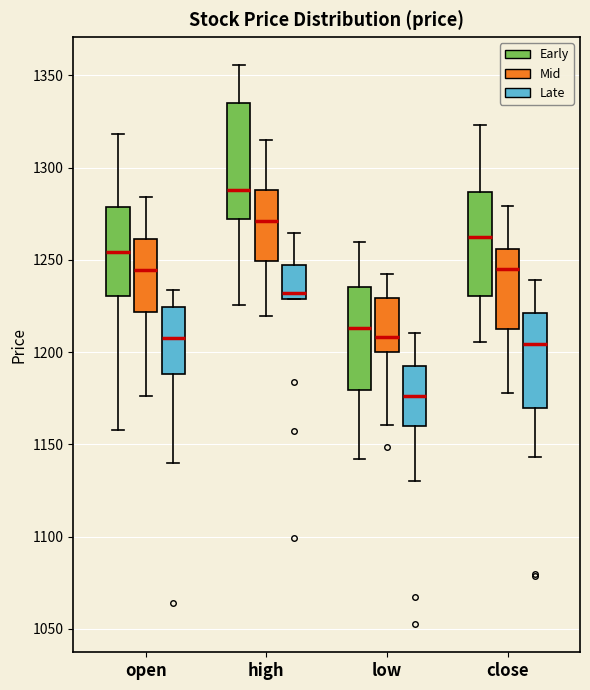

Reading left to right, transcribe this box plot: for each box, give where its median line is, the range the box spans, and where its two whiskers end, as read against the y-axis. The values are not printed on the chart, so give them approximately, as read against the axis.

open (Early): median 1255, box 1230 to 1280, whiskers 1160 to 1320
open (Mid): median 1245, box 1220 to 1260, whiskers 1175 to 1285
open (Late): median 1210, box 1190 to 1225, whiskers 1140 to 1235
high (Early): median 1290, box 1270 to 1335, whiskers 1225 to 1355
high (Mid): median 1270, box 1250 to 1290, whiskers 1220 to 1315
high (Late): median 1230 (just above the box's lower edge), box 1230 to 1245, whiskers 1230 to 1265
low (Early): median 1215, box 1180 to 1235, whiskers 1140 to 1260
low (Mid): median 1210, box 1200 to 1230, whiskers 1160 to 1240
low (Late): median 1175, box 1160 to 1195, whiskers 1130 to 1210
close (Early): median 1260, box 1230 to 1285, whiskers 1205 to 1325
close (Mid): median 1245, box 1215 to 1255, whiskers 1180 to 1280
close (Late): median 1205, box 1170 to 1220, whiskers 1145 to 1240